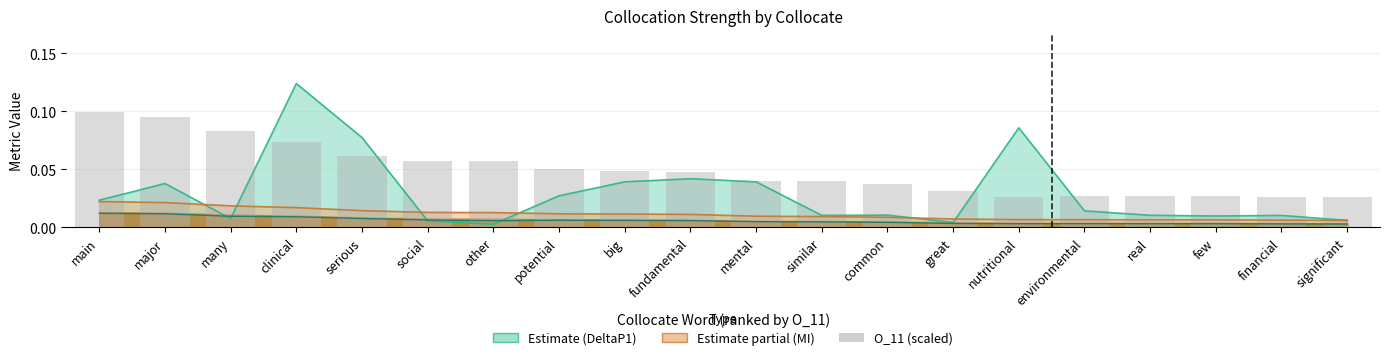

Count the number of data series in this chart.

3